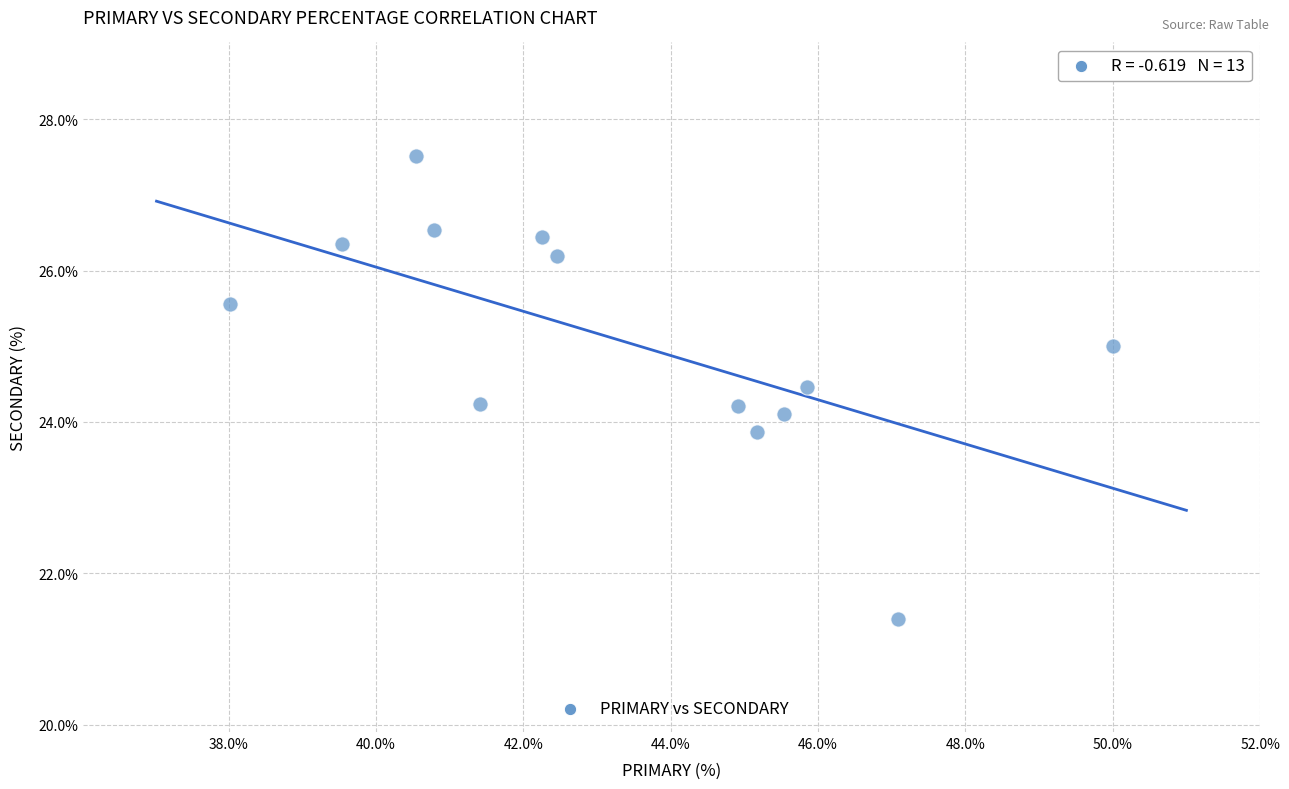

What is the range of Y values (max minus min)?

6.1